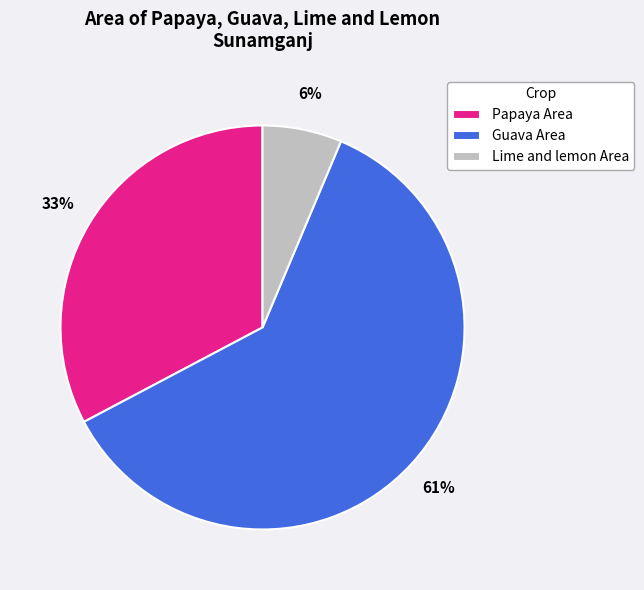

Combined, do Papaya Area and Guava Area account for over 50%?

Yes